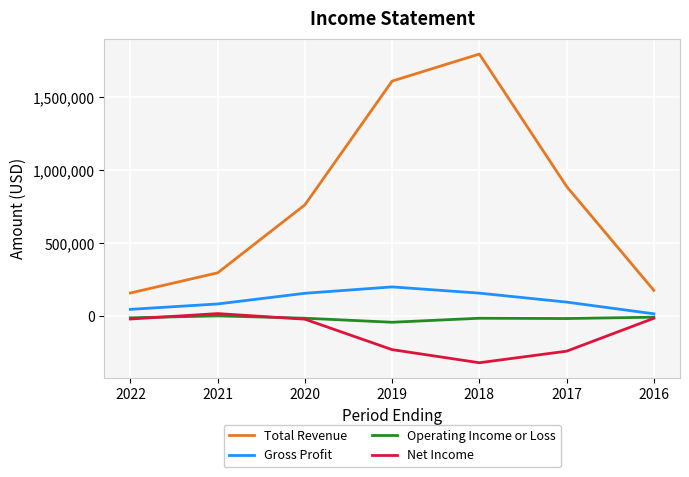

At 2019, list the series in order from smallest to largest.

Net Income, Operating Income or Loss, Gross Profit, Total Revenue